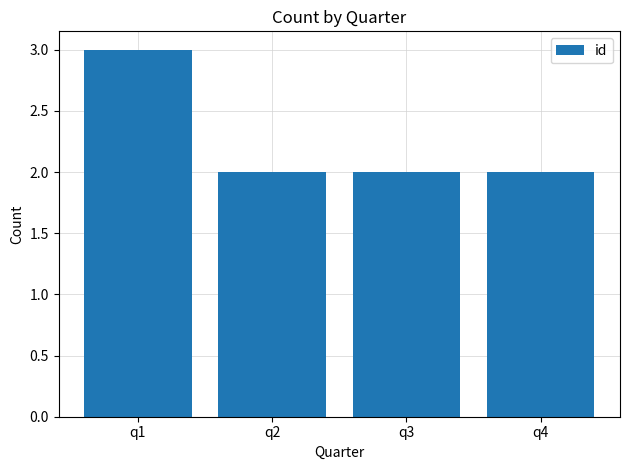

The chart shows a value of 3 at q3. True or false?

False